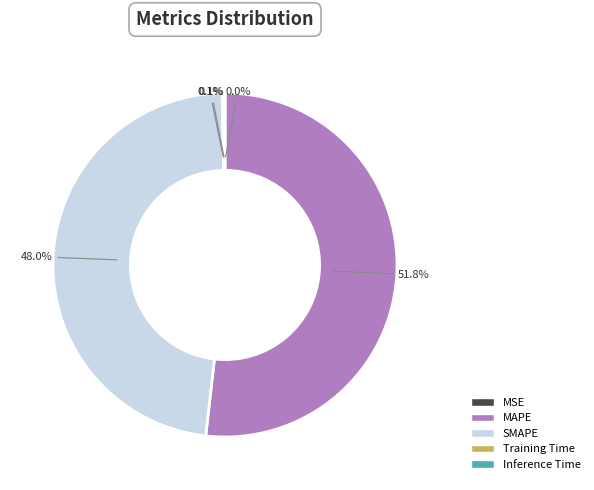

Which category has the biggest portion of the pie?

MAPE